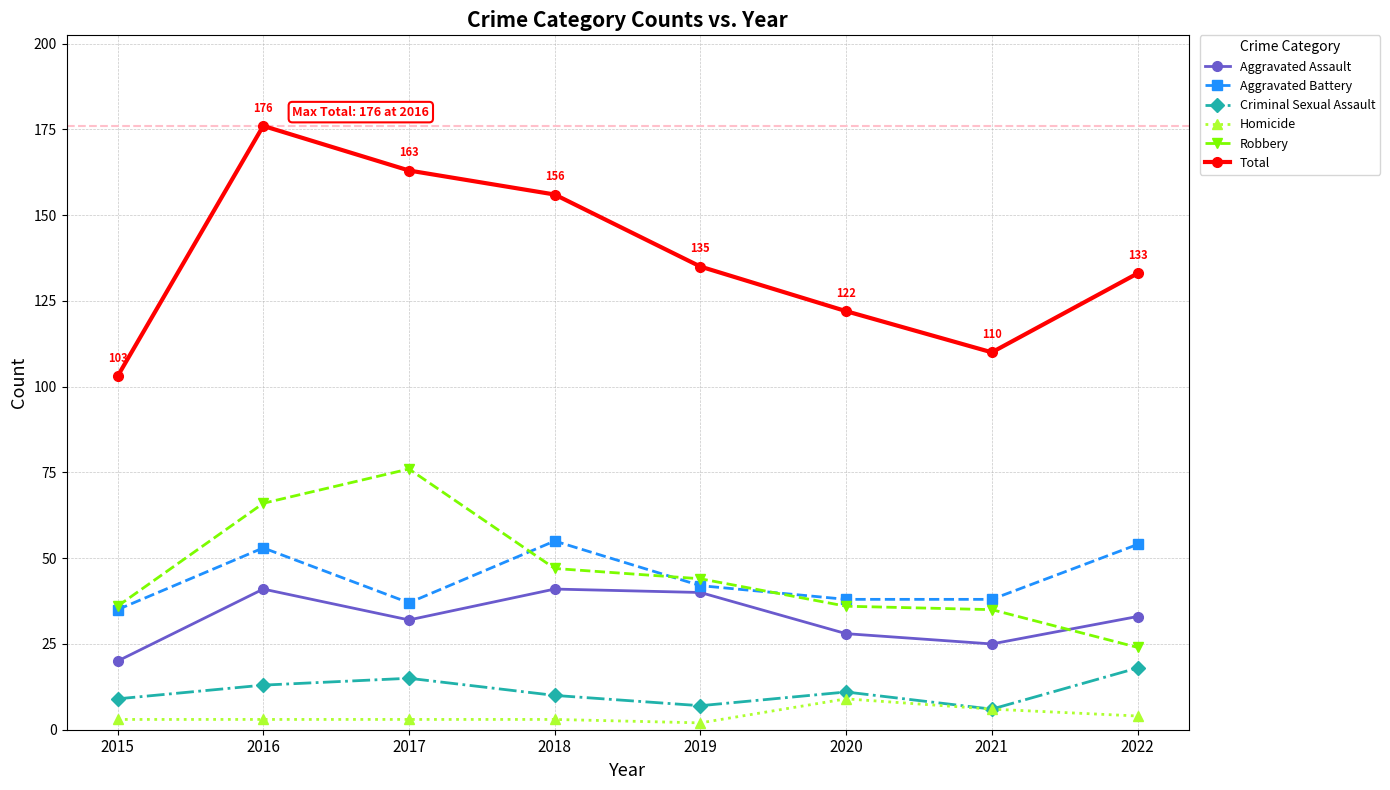

The value of Total at 2021 is 156. True or false?

False